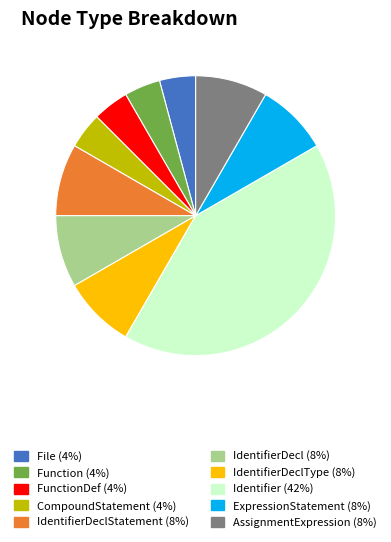

Does any single category account for the majority?

No